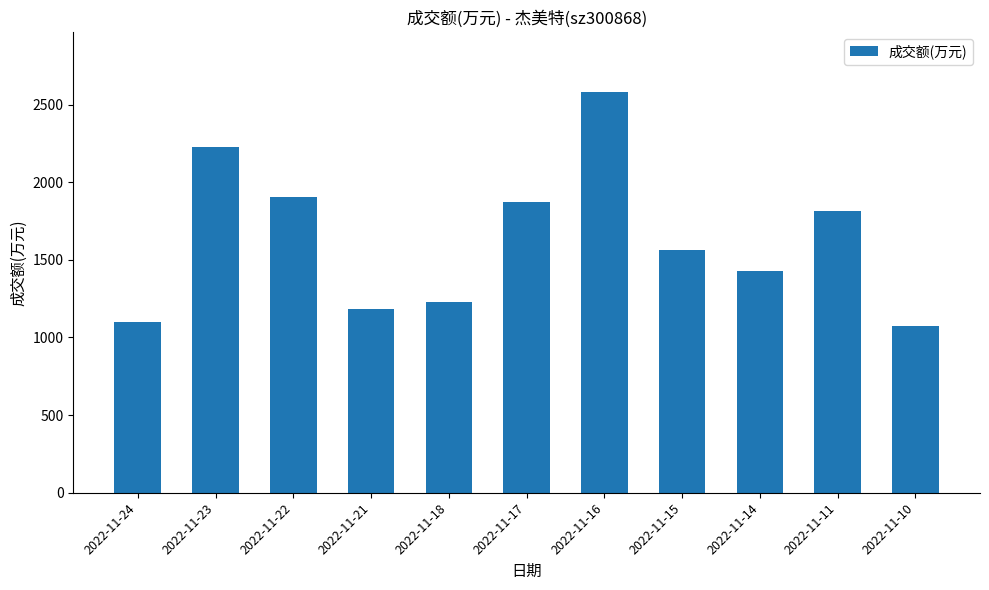

What is the difference between the maximum and minimum values?

1508